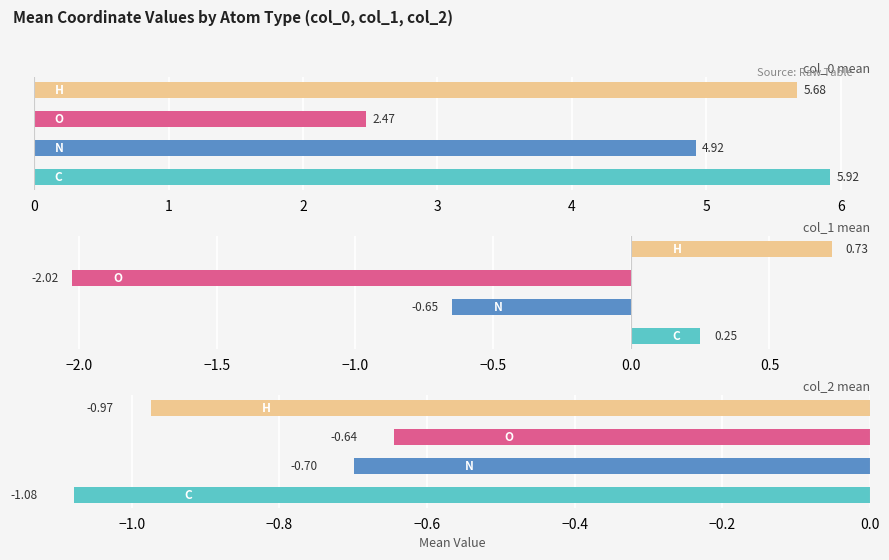

Is it true that col_1 mean equals 0.3 at 0?

False